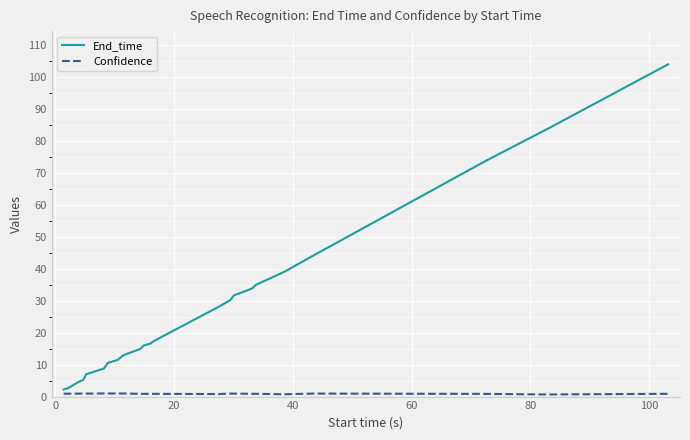

Which series has the largest total across all categories?

End_time